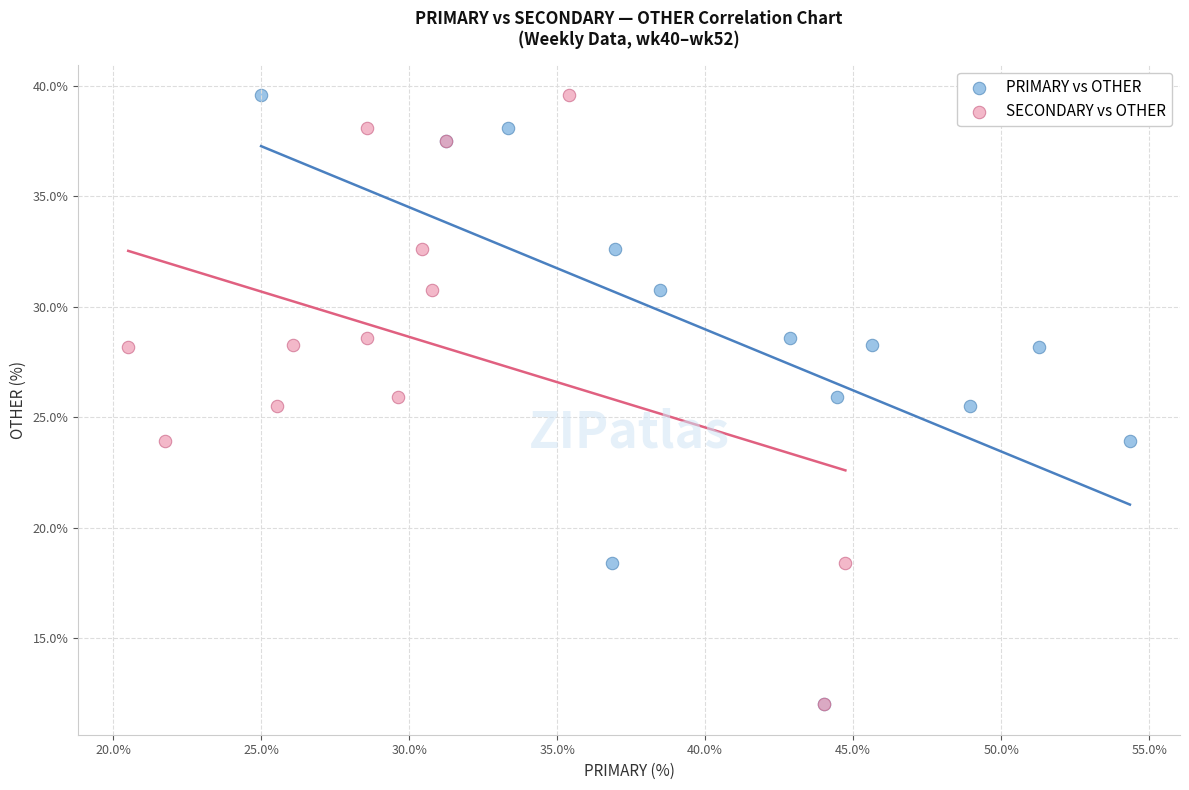

What are all the series names shown in the legend?

PRIMARY vs OTHER, SECONDARY vs OTHER